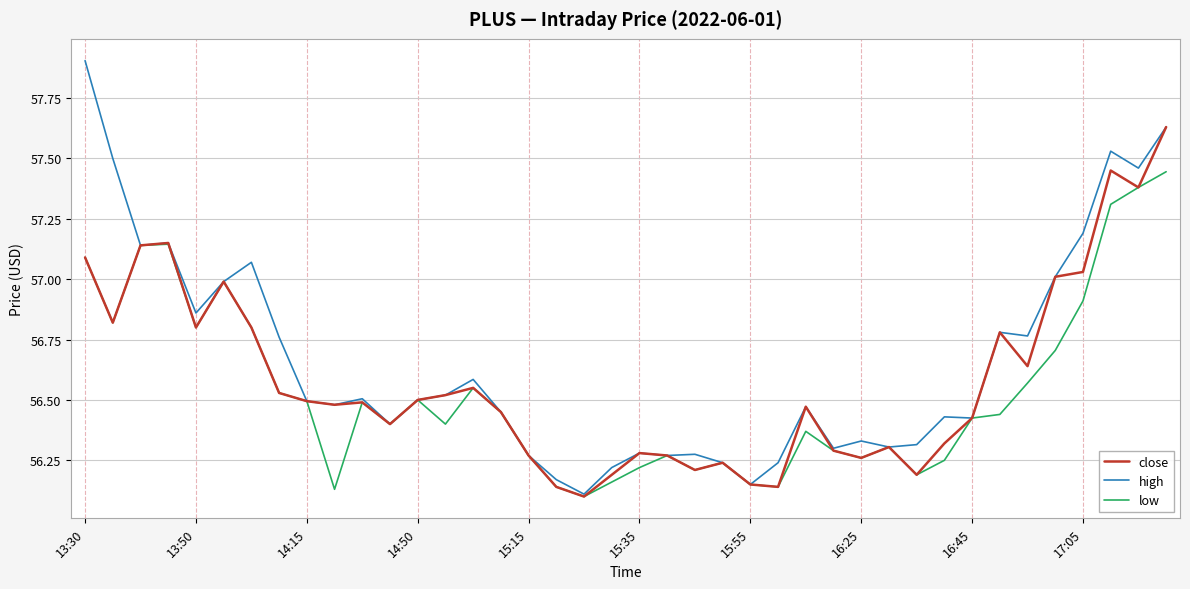

Which series has the widest spread of values?

high